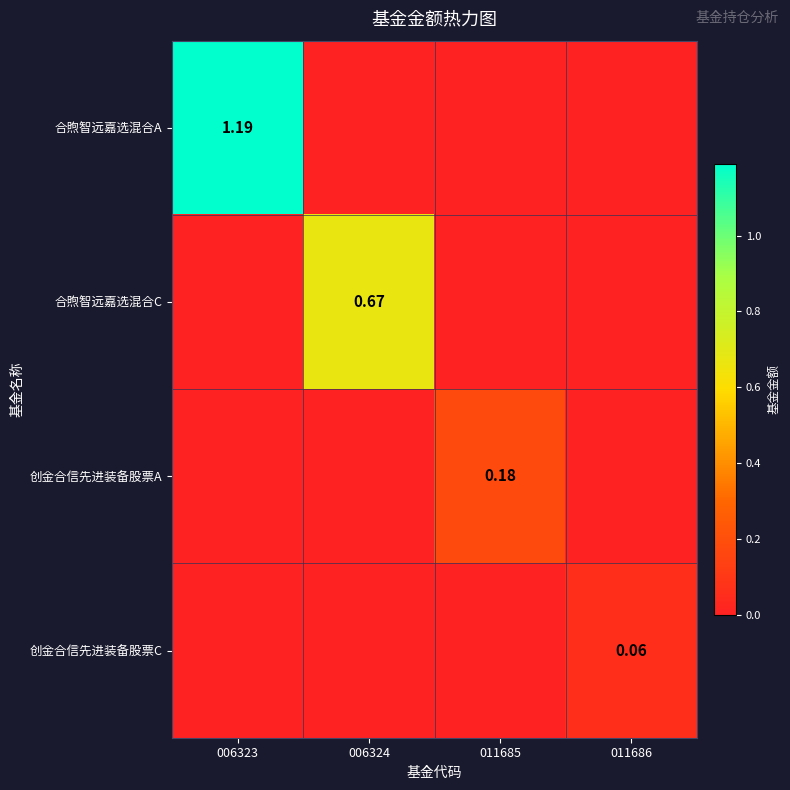

How many values in 创金合信先进装备股票A are above zero?

1